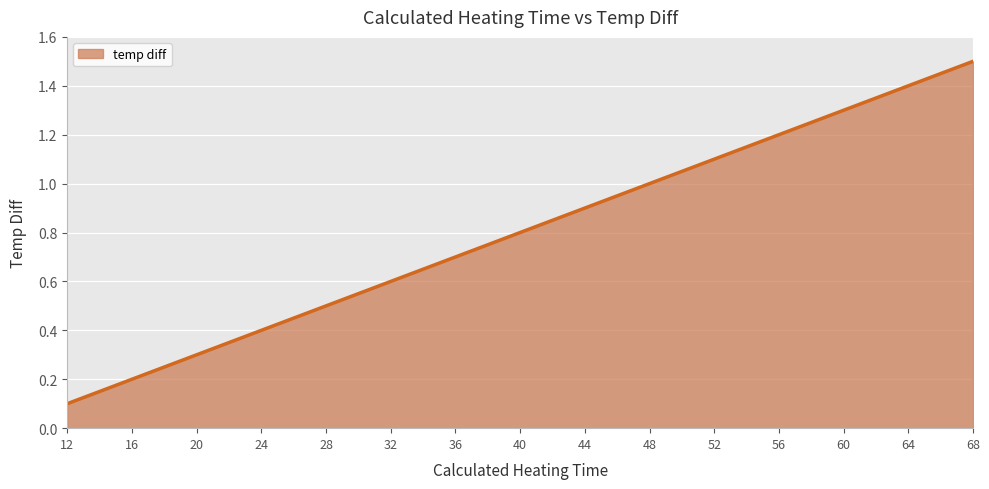

True or false: the data shows 1.3 at 60.

True